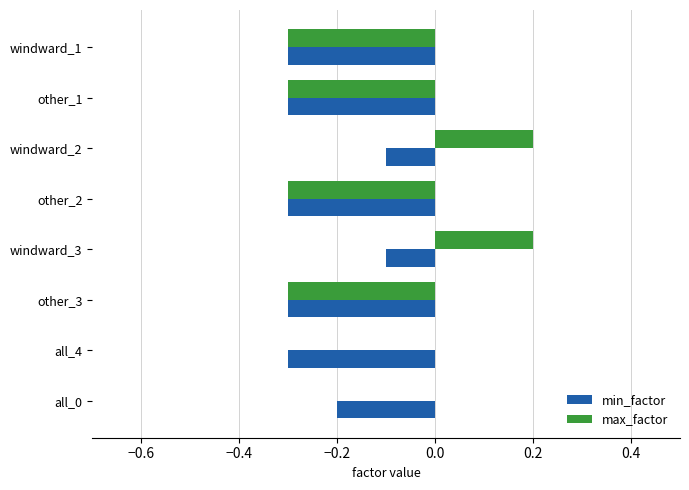

Which series has the largest total across all categories?

max_factor